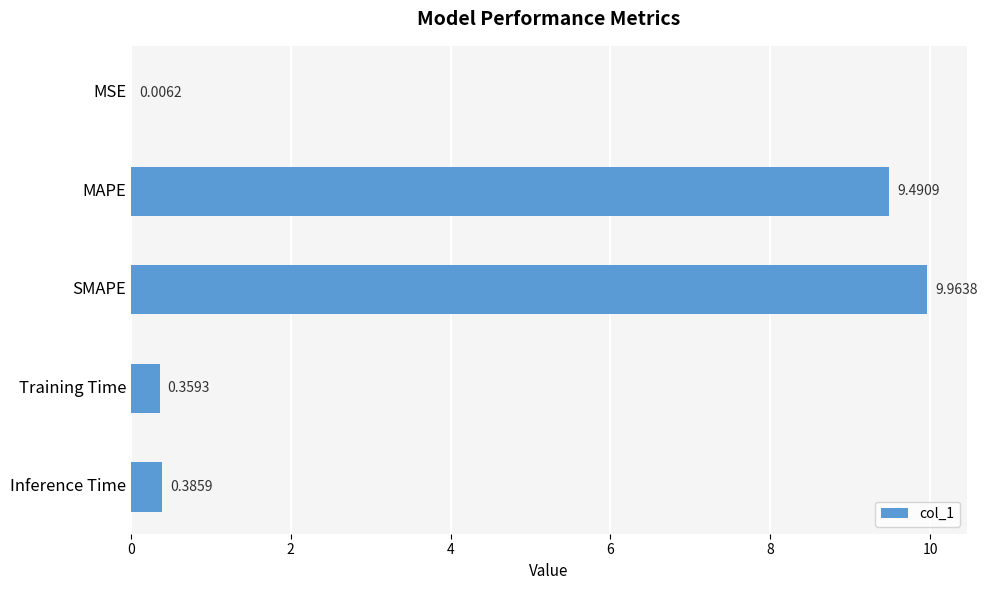

What is the change in value from SMAPE to Training Time?

-9.6